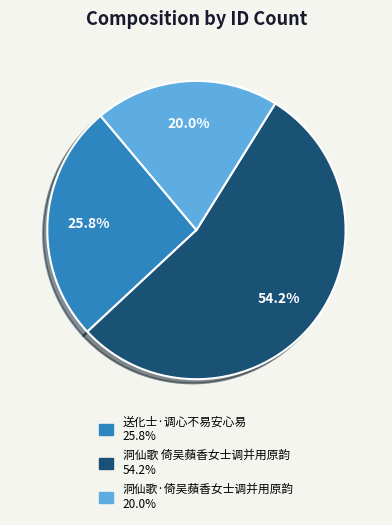

Combined, do 洞仙歌 倚吴蘋香女士调并用原韵 and 洞仙歌·倚吴蘋香女士调并用原韵 account for over 50%?

Yes